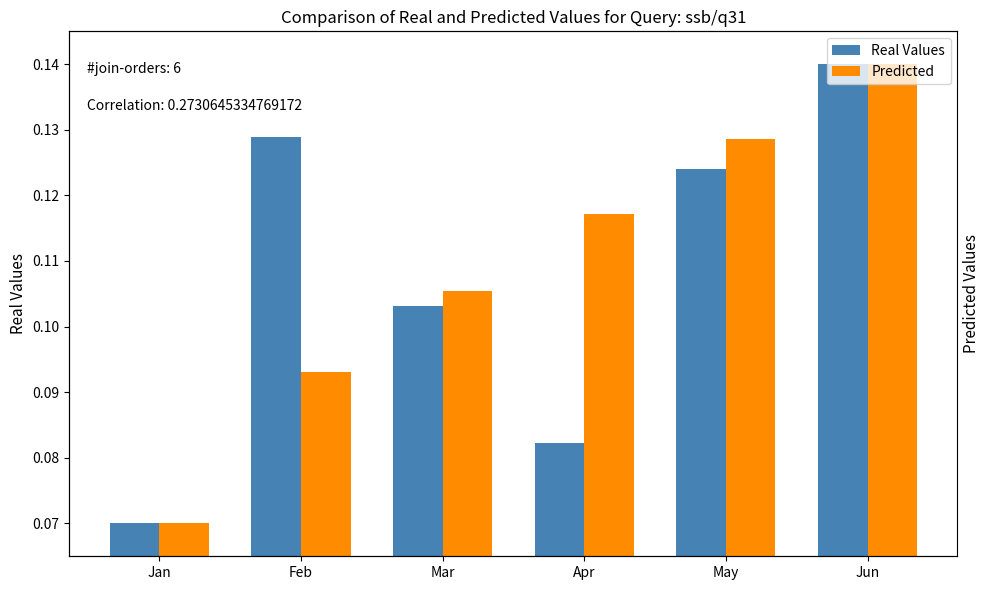

List the series in order of their overall mean, lowest first.

Real Values, Predicted